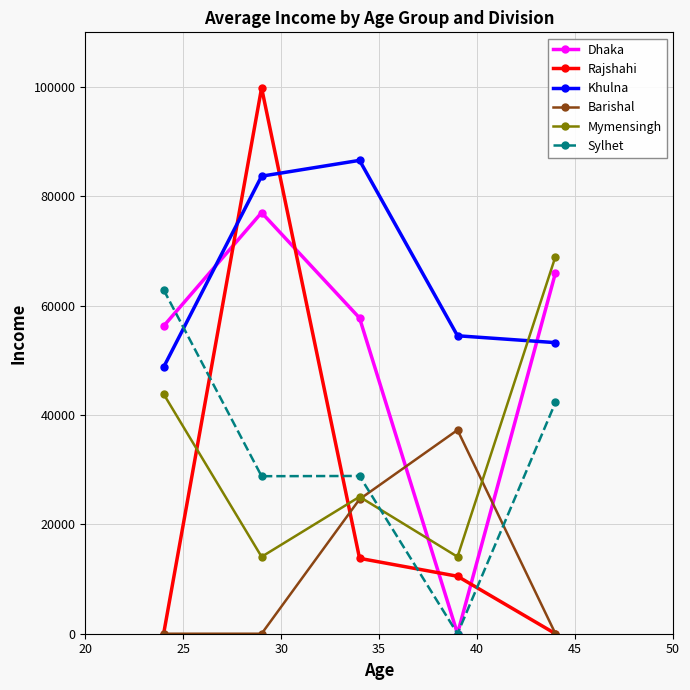

Rank the series by their maximum value, from highest to lowest.

Rajshahi, Khulna, Dhaka, Mymensingh, Sylhet, Barishal